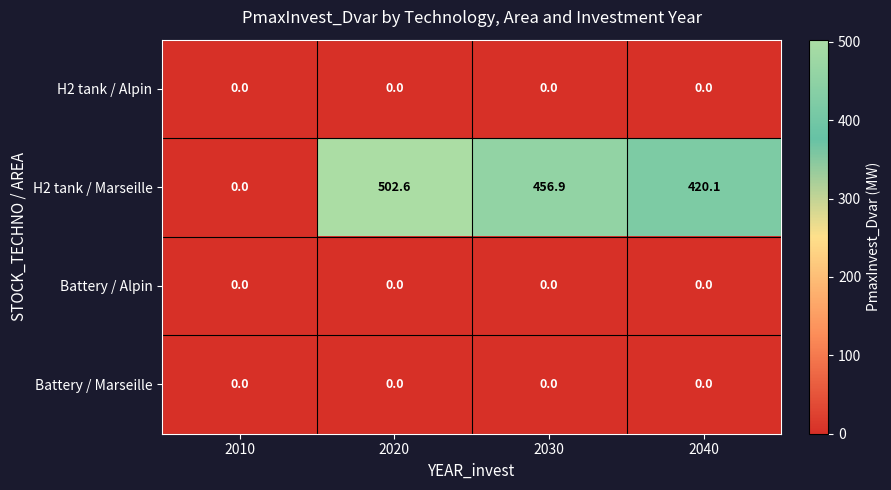

The Battery / Marseille series shows 0.0 at 2030. True or false?

True